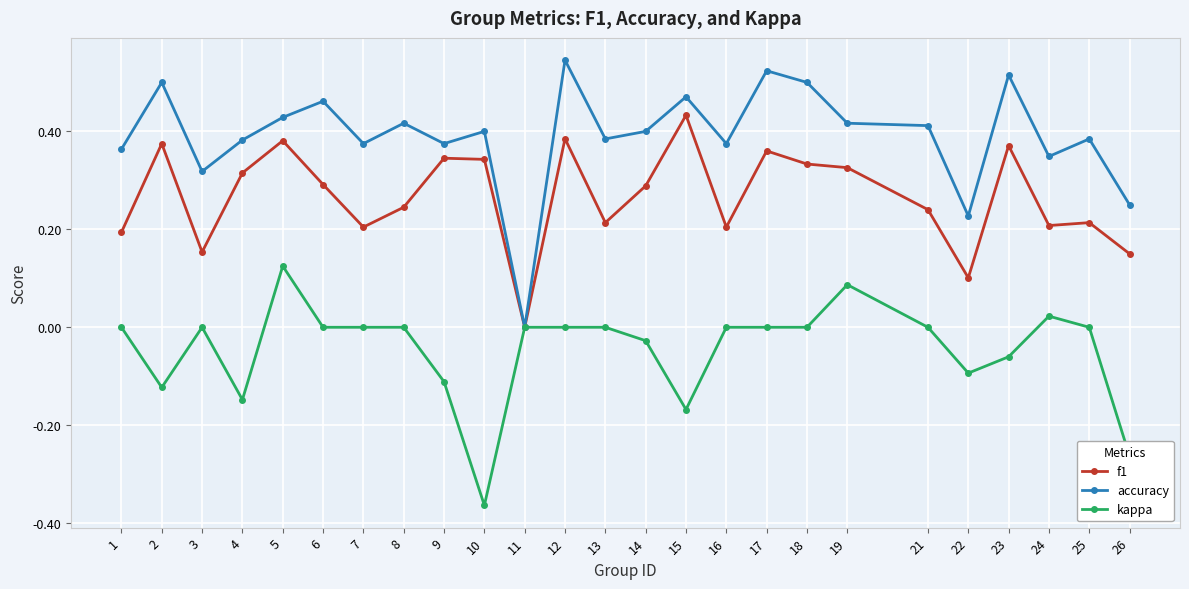

What are all the series names shown in the legend?

f1, accuracy, kappa